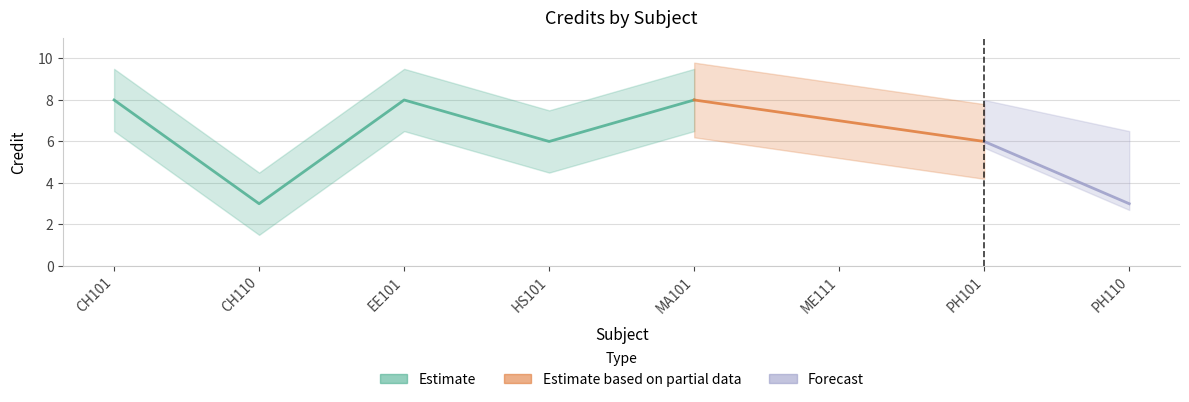

At which category does the data reach its first local valley?

CH110